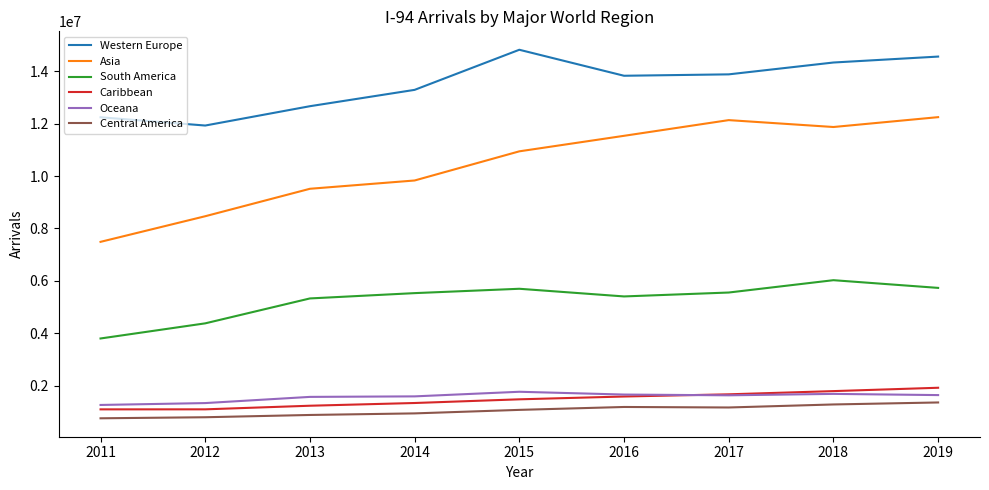

What is the highest value of the South America series?

6026916